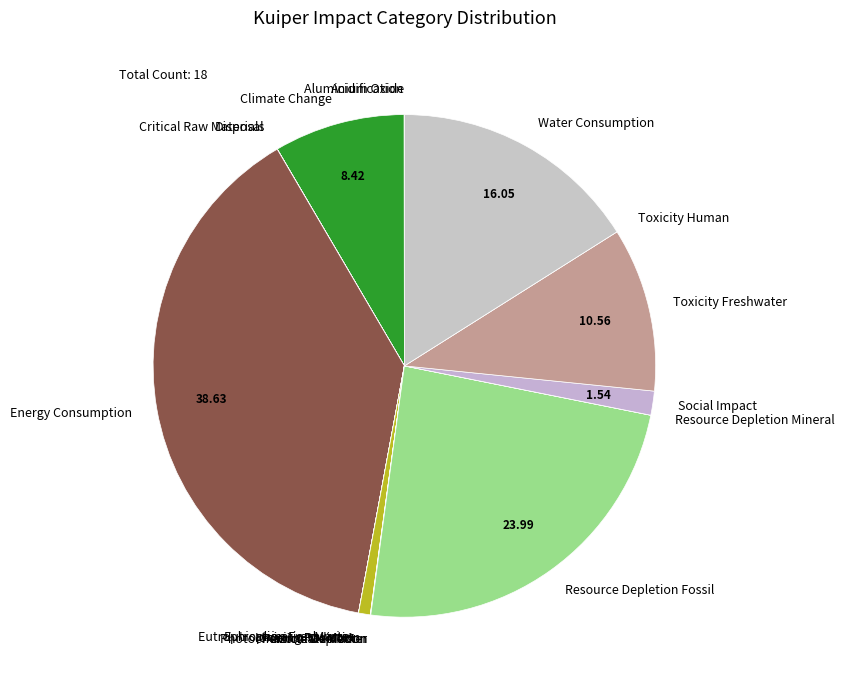

Is there a majority slice in this chart?

No